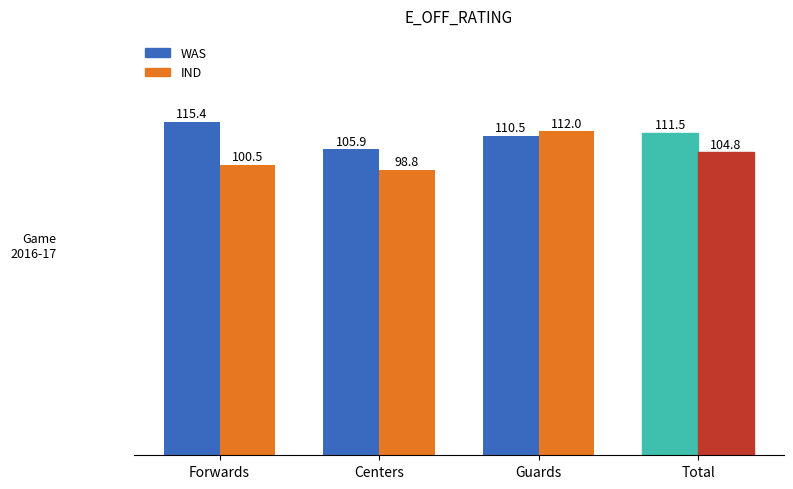

What is the sum of the WAS values at Forwards and Centers?

221.3